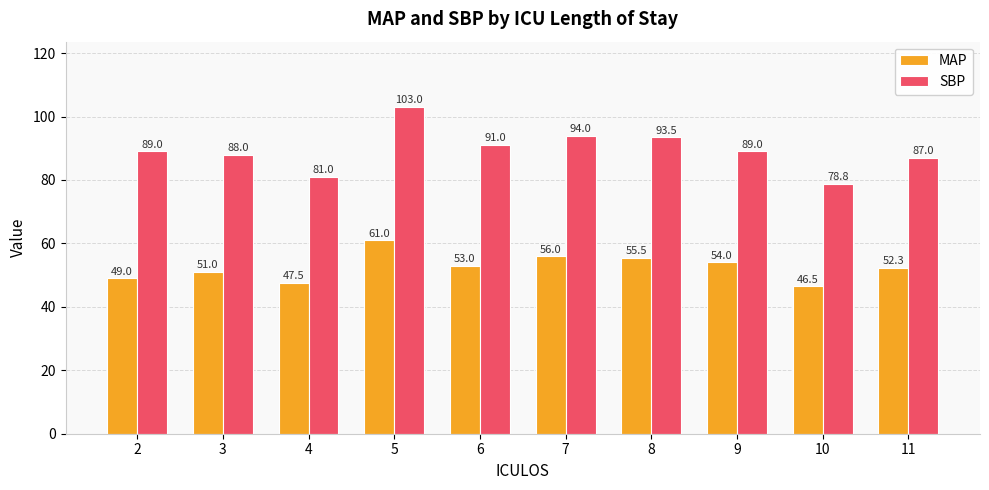

Which series has the largest total across all categories?

SBP